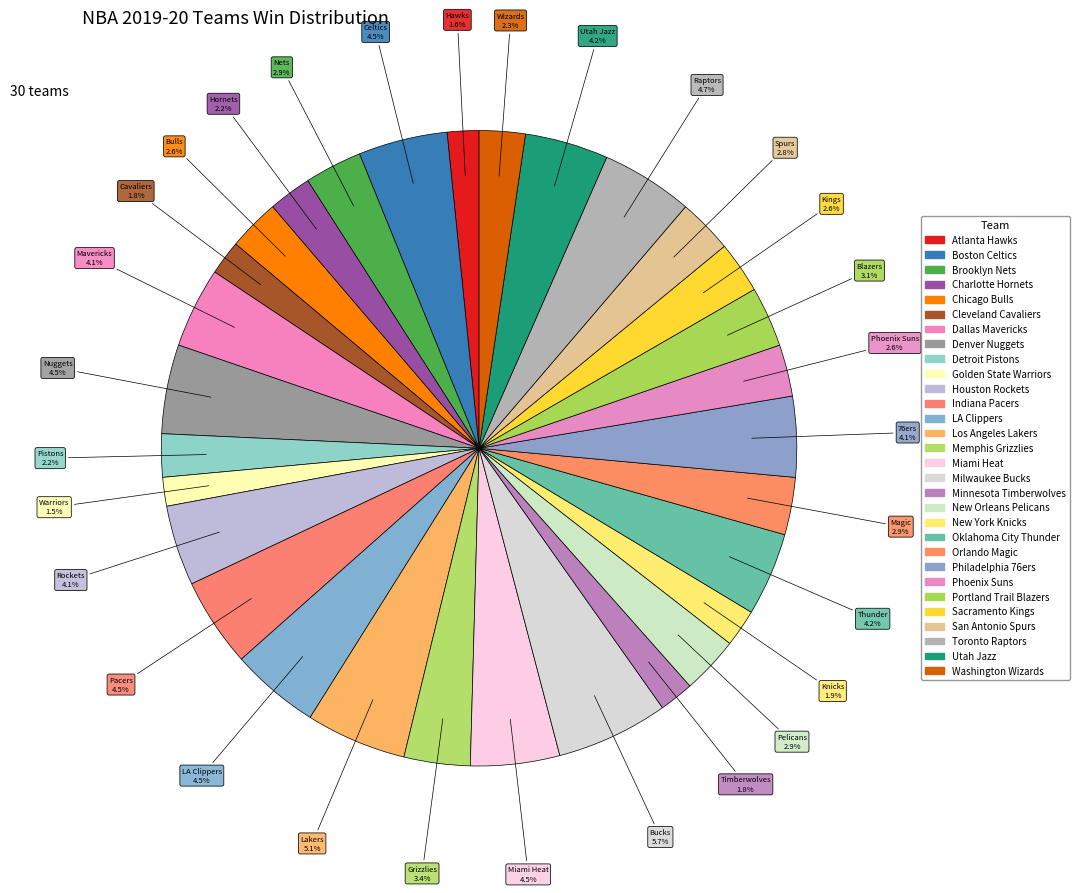

What percentage is the Philadelphia 76ers slice, to the nearest percent?

4%